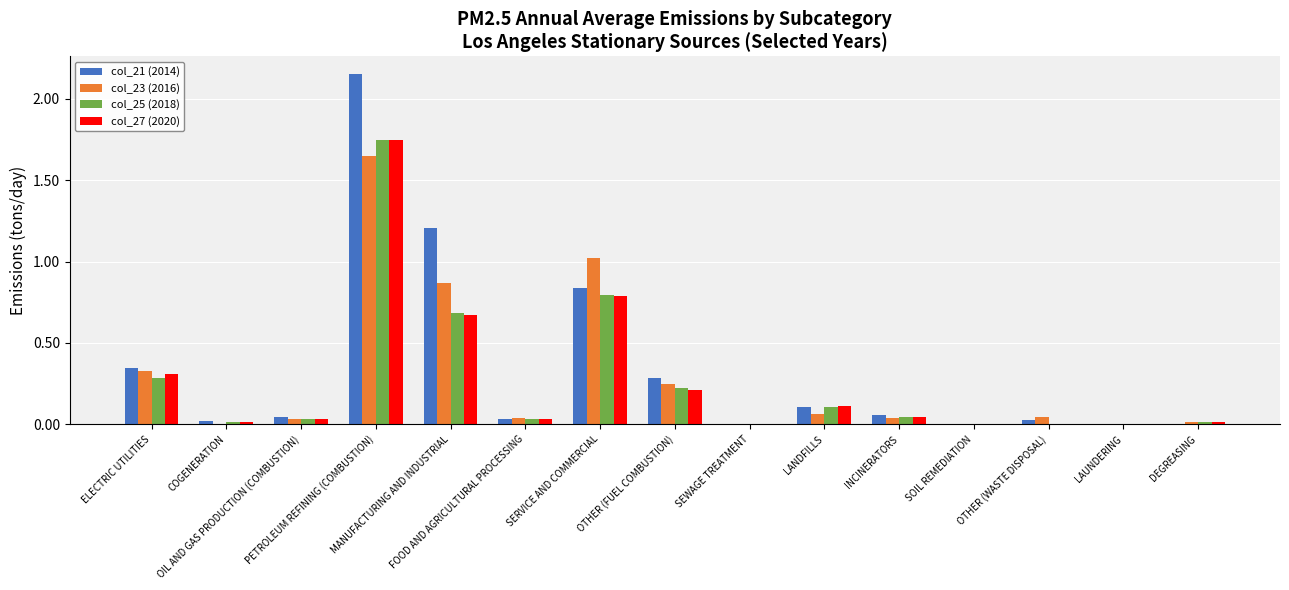

Which series has the largest total across all categories?

col_21 (2014)